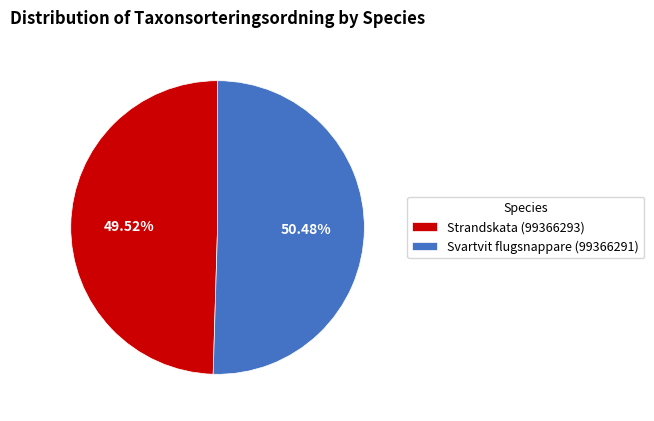

Count the number of slices in the pie.

2